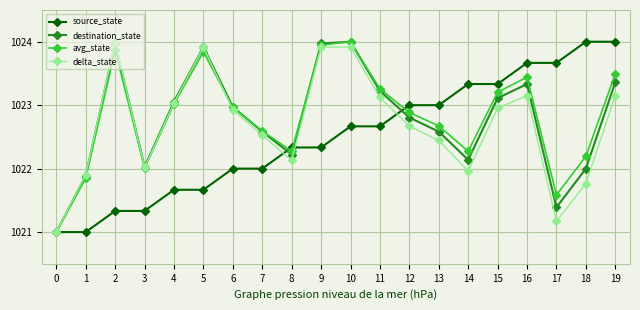

What is the total value across all series at 15?

4092.6